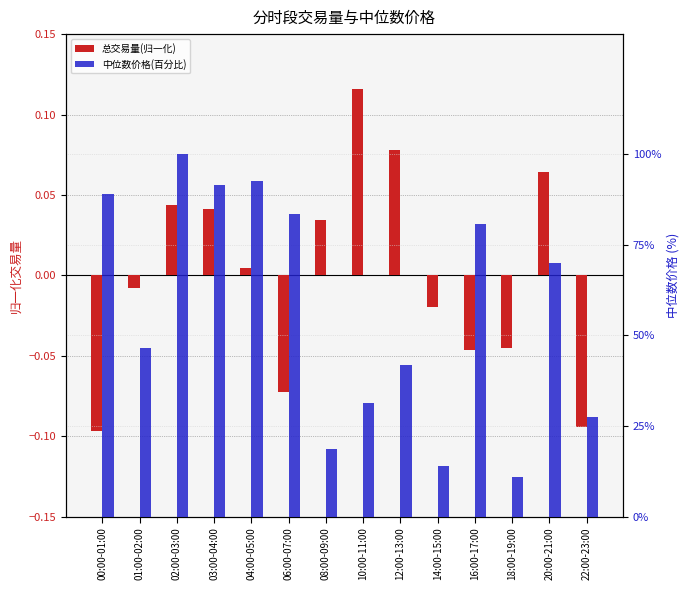

Where does the 总交易量(归一化) series first go above 0?

02:00-03:00